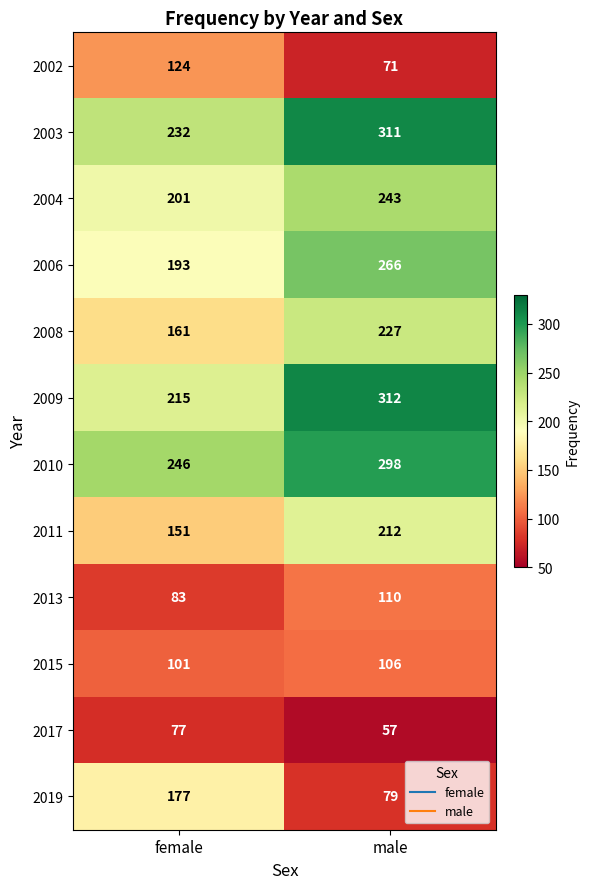

Reading left to right, transcribe all the data shown in this chart.

2002: 124	71
2003: 232	311
2004: 201	243
2006: 193	266
2008: 161	227
2009: 215	312
2010: 246	298
2011: 151	212
2013: 83	110
2015: 101	106
2017: 77	57
2019: 177	79